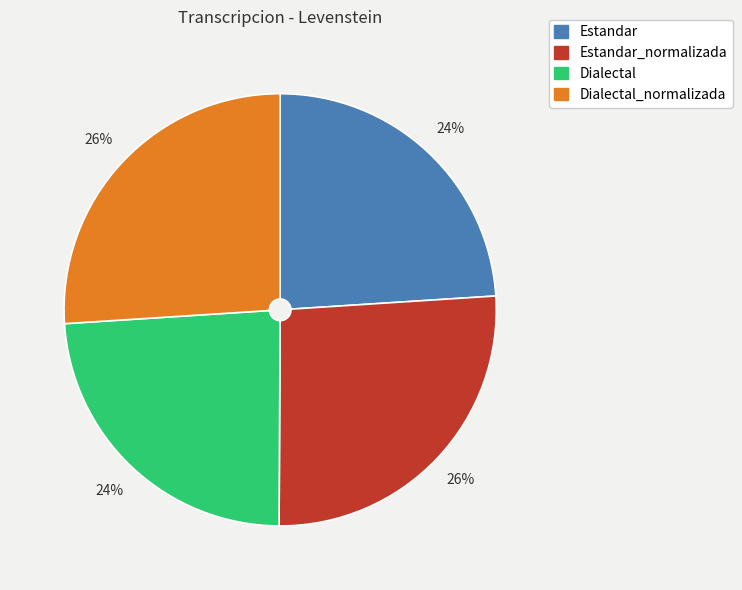

Does any single category account for the majority?

No